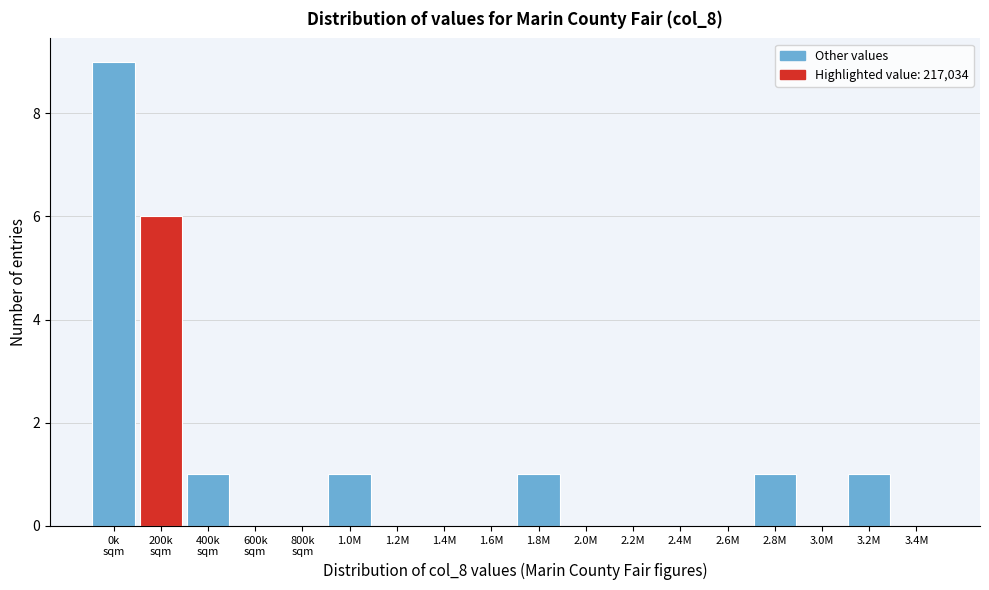

What is the sum of all values?

20